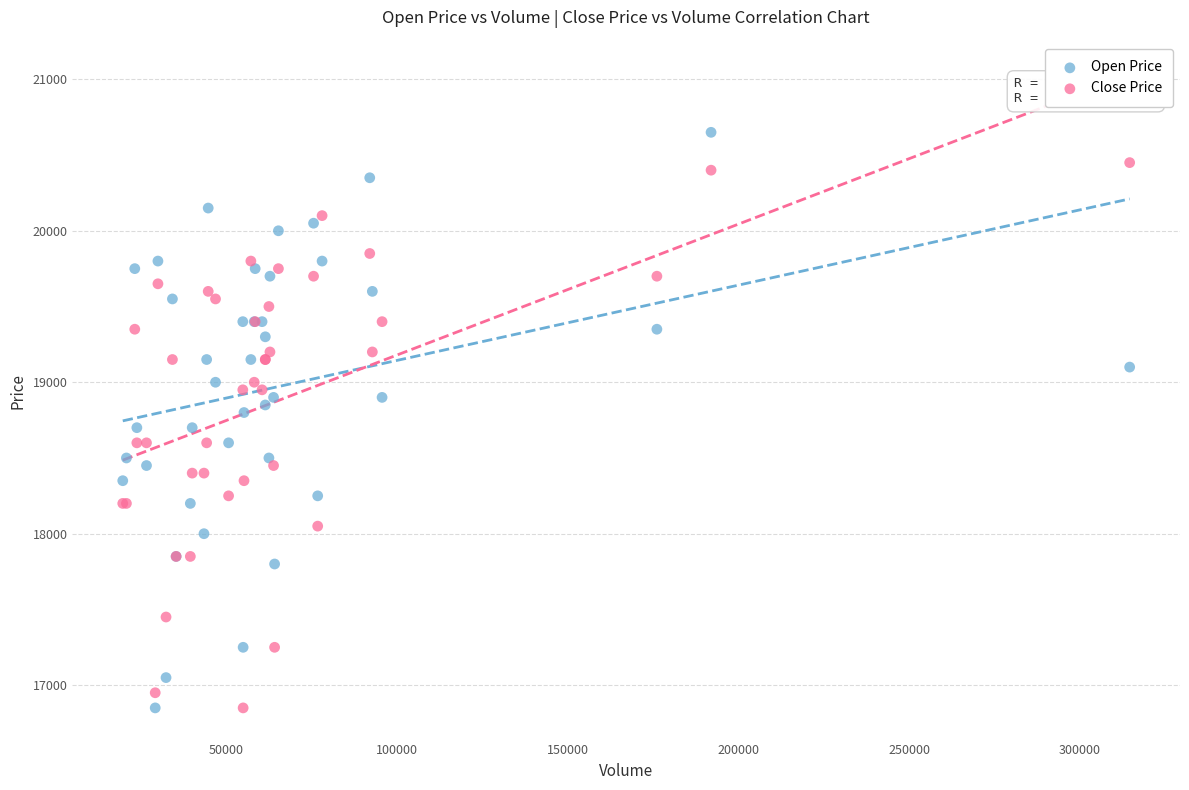

What is the X range (max minus min) for the scatter plot?

294905